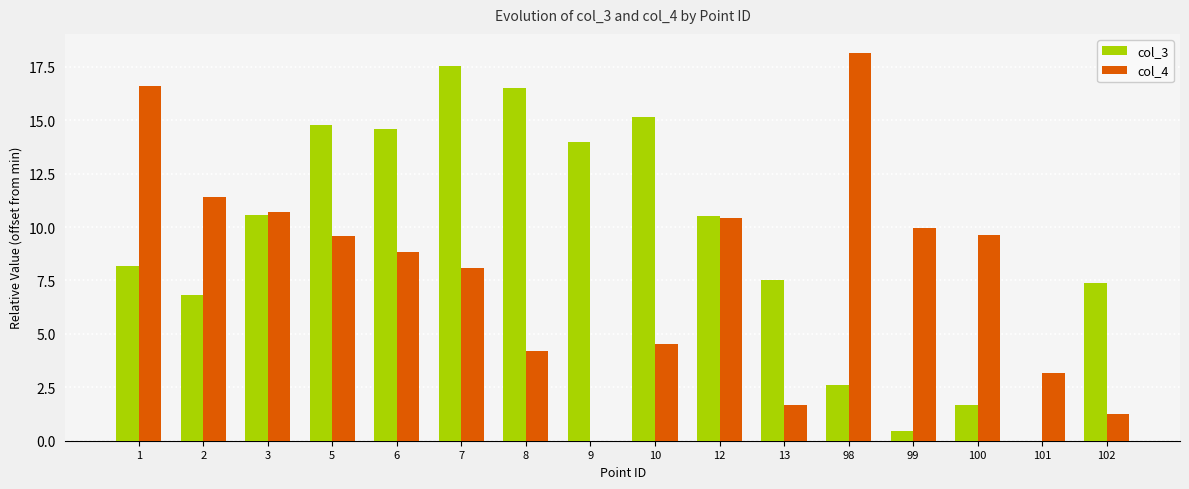

Are the bars horizontal?

No